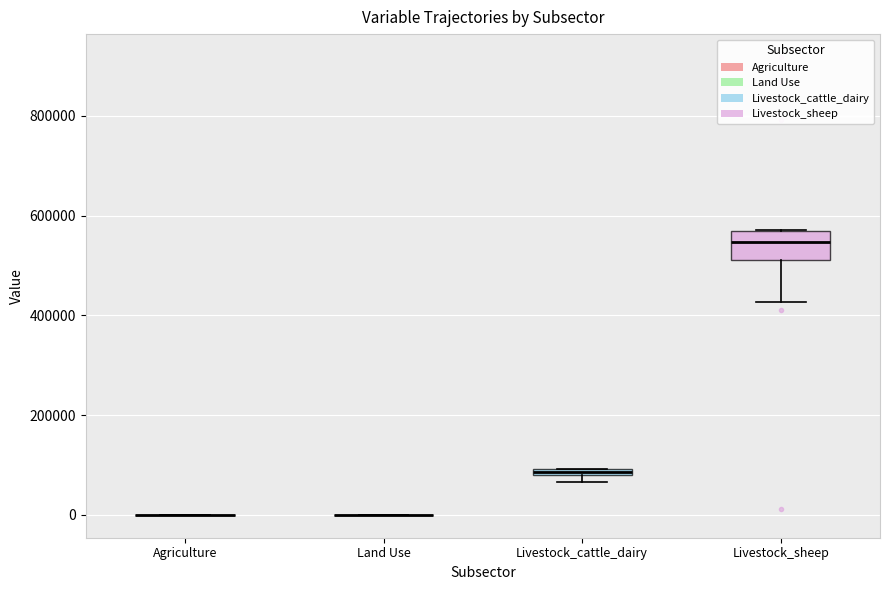

Where does the lower whisker of the box for Livestock_sheep end on the y-axis? The values are not printed on the chart, so give them approximately, as read against the axis.

420000